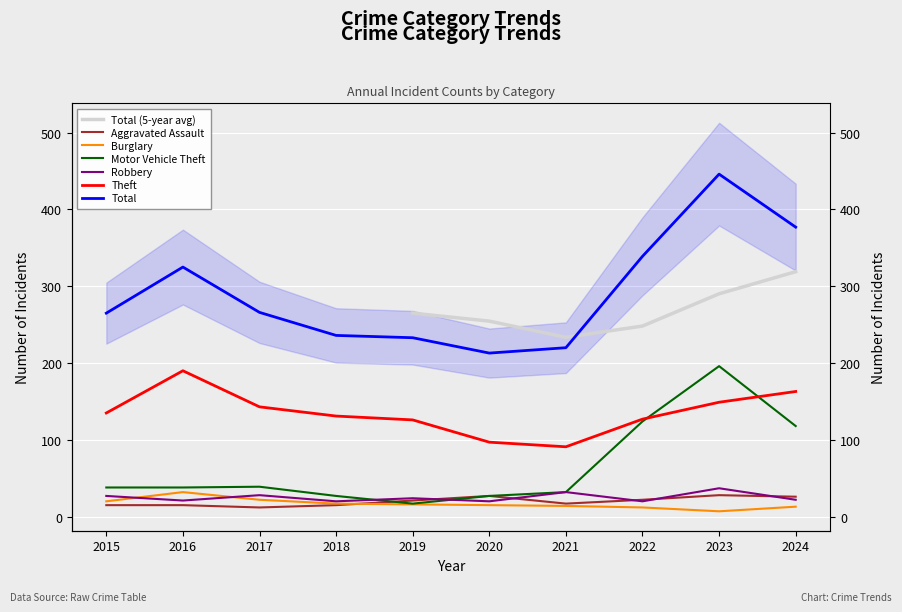

At which category does Aggravated Assault reach its first local valley?

2017